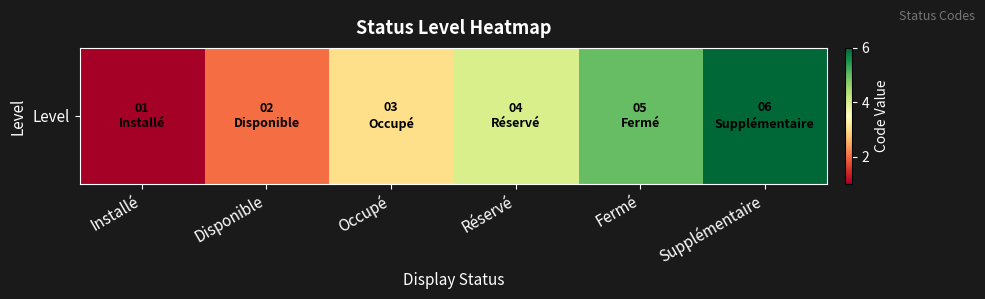

What is the sum of the values at Installé and Supplémentaire?

7